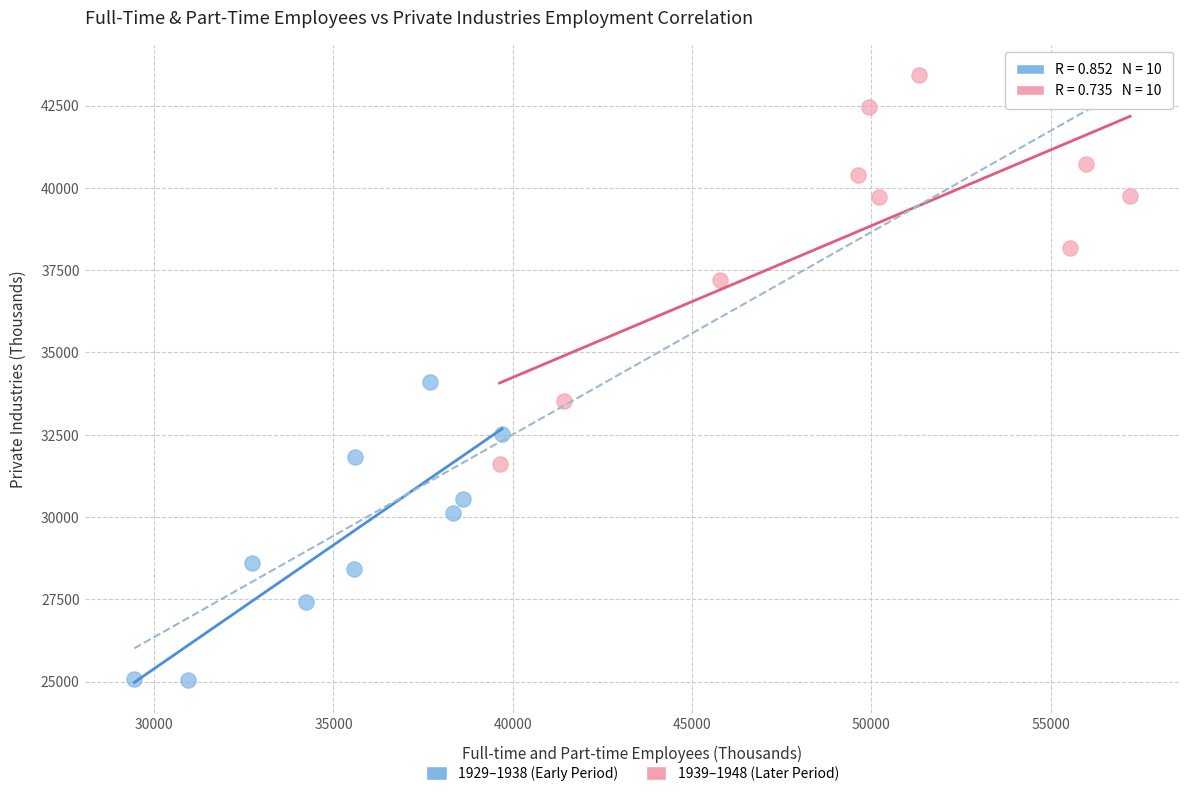

Which series has the largest Y range (max minus min)?

1939–1948 (Later Period)